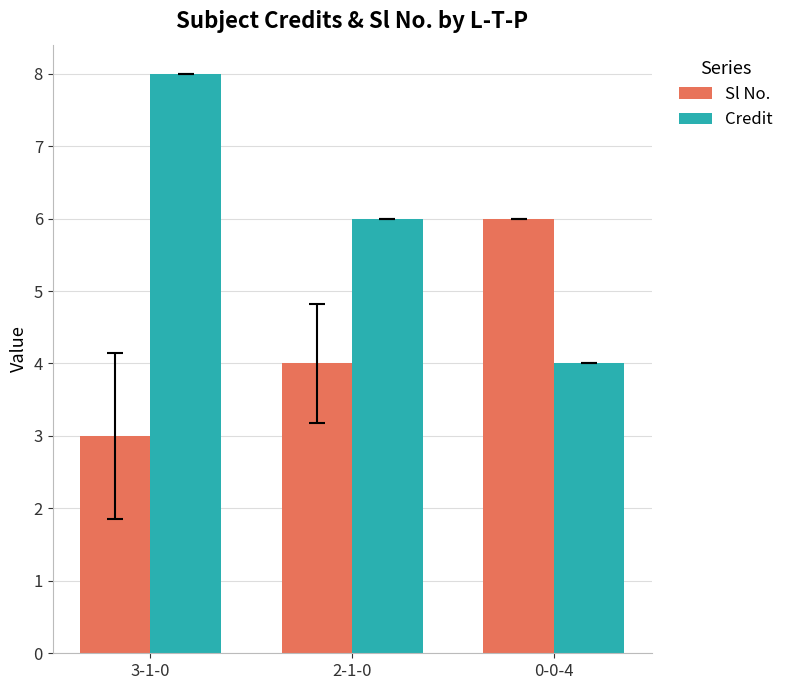

How many series are shown in this chart?

2